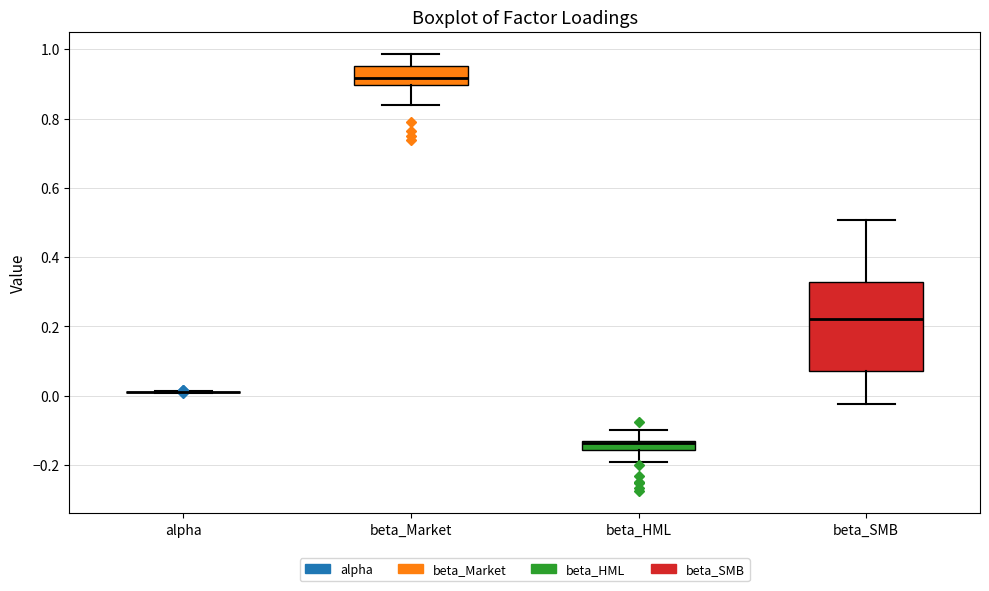

Comparing the boxes themselves (not the whiskers), which one is the tallest?

beta_SMB